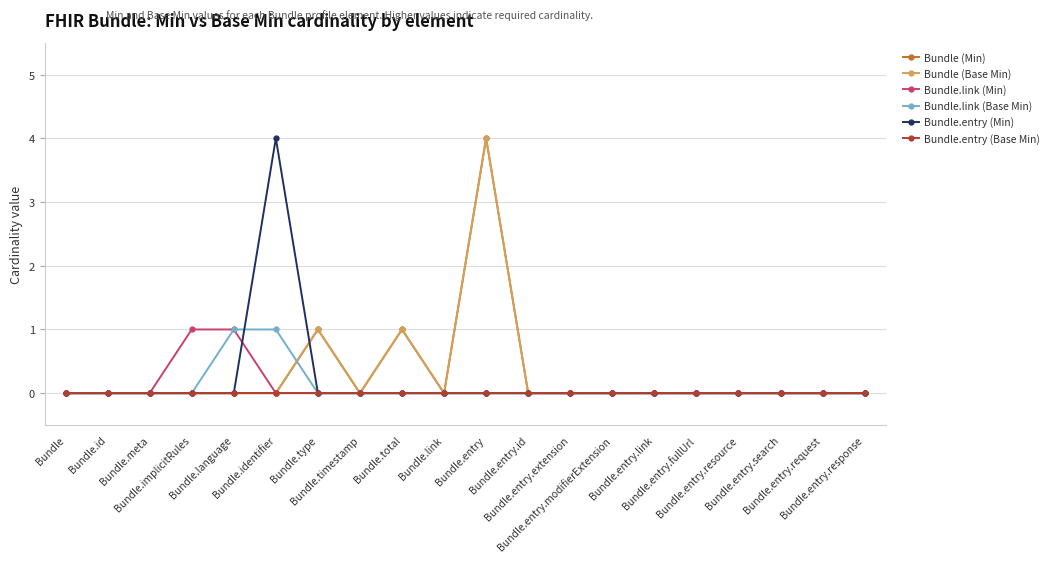

At how many categories does at least one series exceed 0?

6